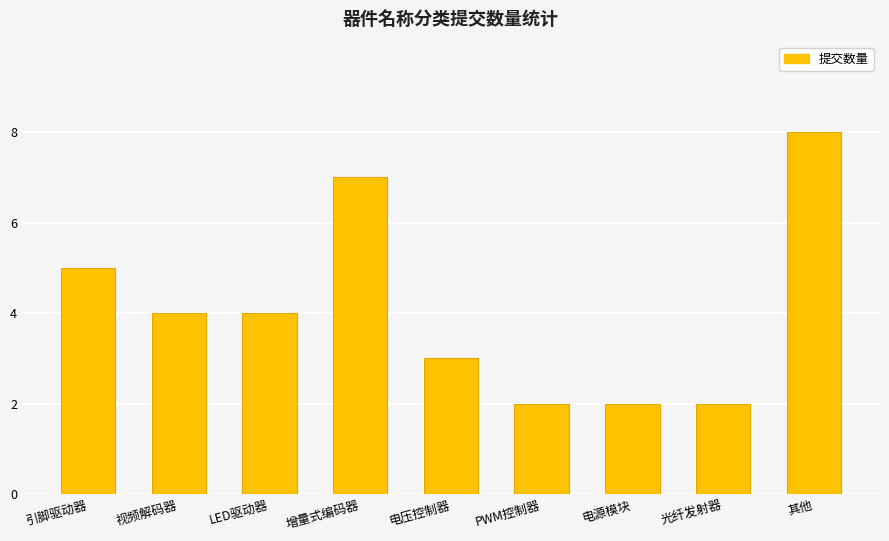

What is the sum of the values at 其他 and 电压控制器?

11